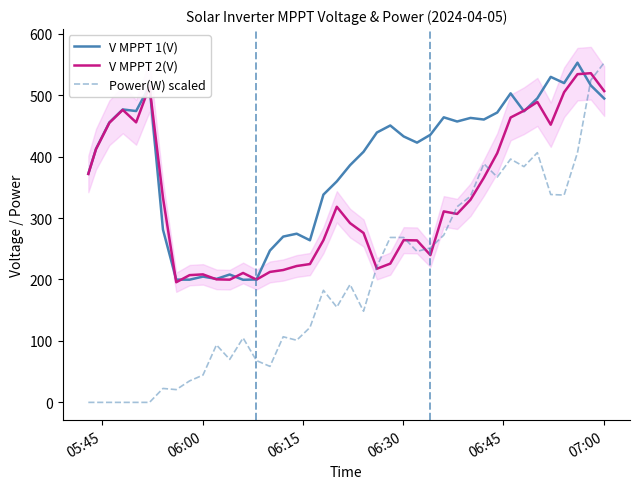

List the series in order of their overall mean, highest first.

V MPPT 1(V), V MPPT 2(V), Power(W) scaled